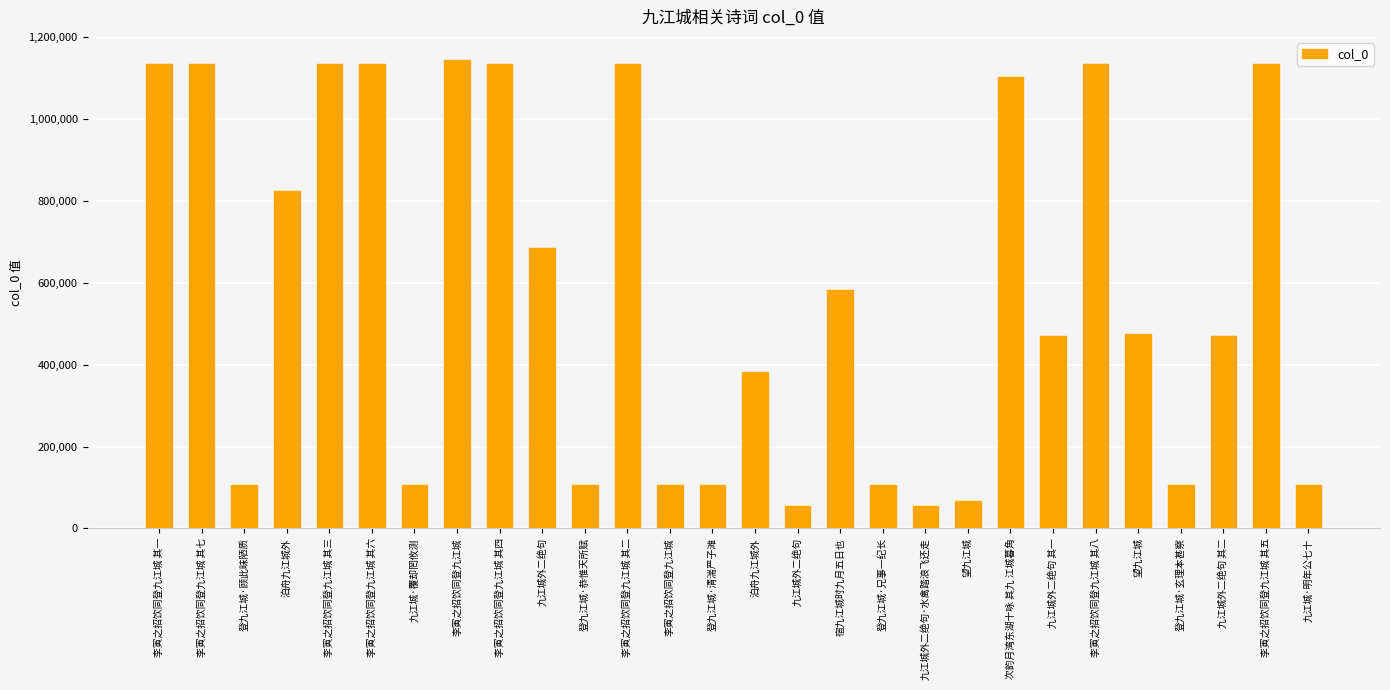

What is the value of the 14th bar from the left?

107180